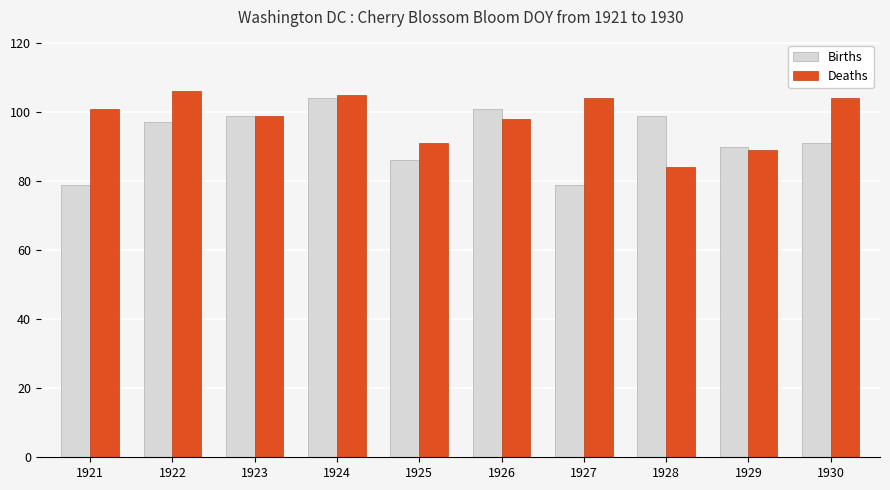

What is the greatest value displayed?

106